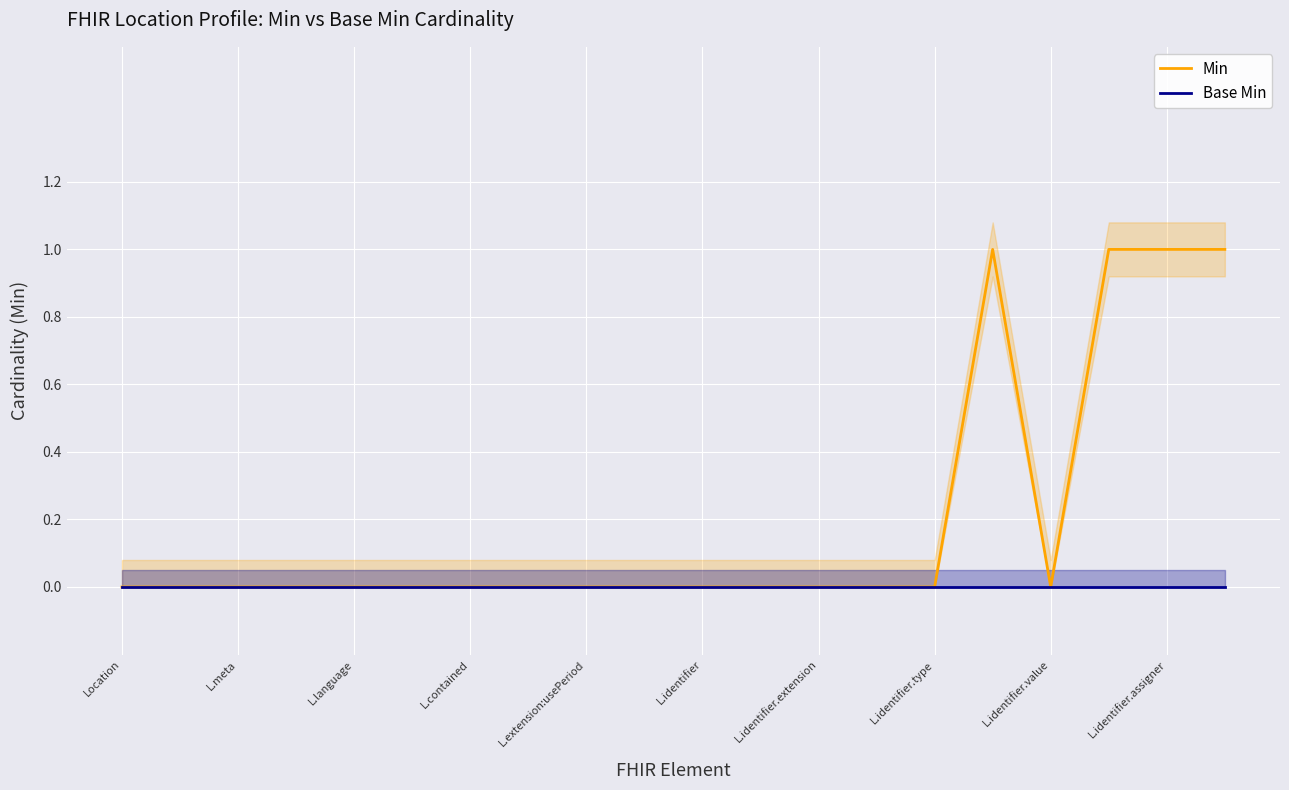

What is the difference between the second highest and minimum values in the Min series?

1